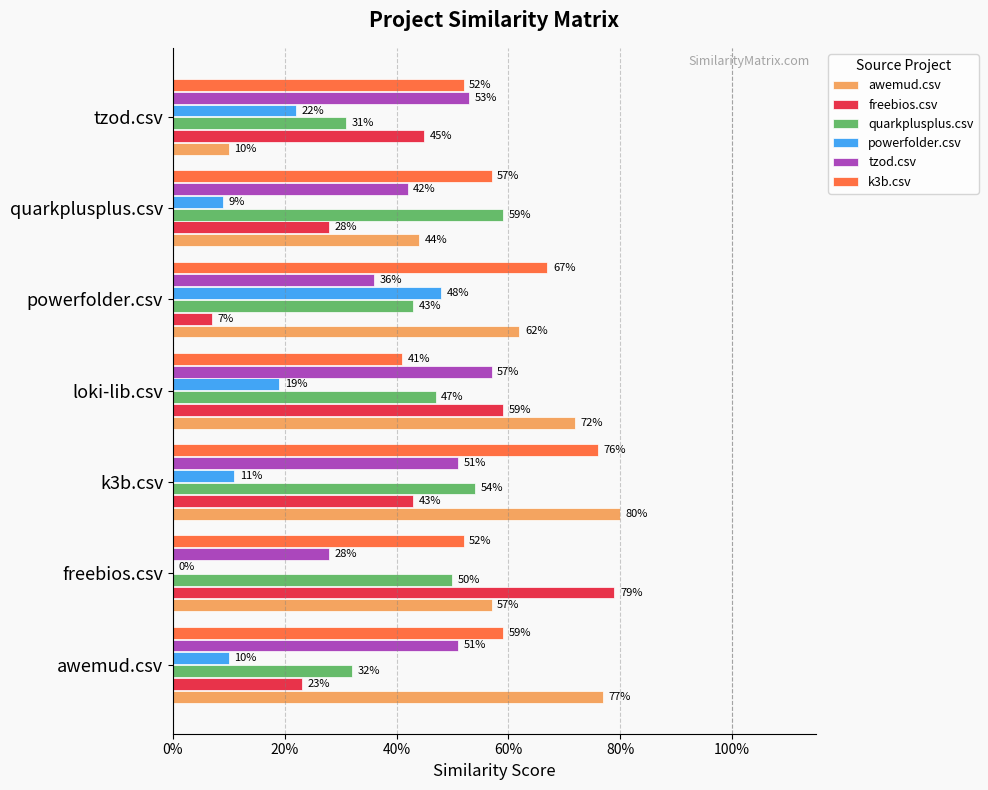

Reading right to left, list all the values displayed in this chart.

awemud.csv: 0.1	0.4	0.6	0.7	0.8	0.6	0.8
freebios.csv: 0.5	0.3	0.1	0.6	0.4	0.8	0.2
quarkplusplus.csv: 0.3	0.6	0.4	0.5	0.5	0.5	0.3
powerfolder.csv: 0.2	0.1	0.5	0.2	0.1	0.0	0.1
tzod.csv: 0.5	0.4	0.4	0.6	0.5	0.3	0.5
k3b.csv: 0.5	0.6	0.7	0.4	0.8	0.5	0.6